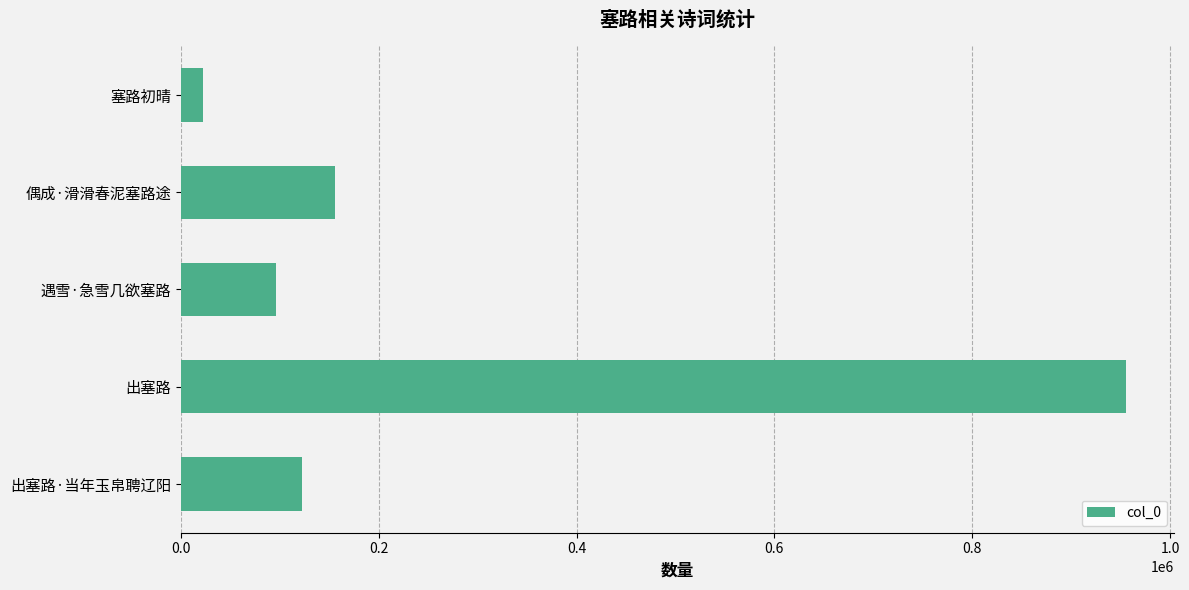

Reading top to bottom, list all the values displayed in this chart.

22703	155510	96419	955667	122868